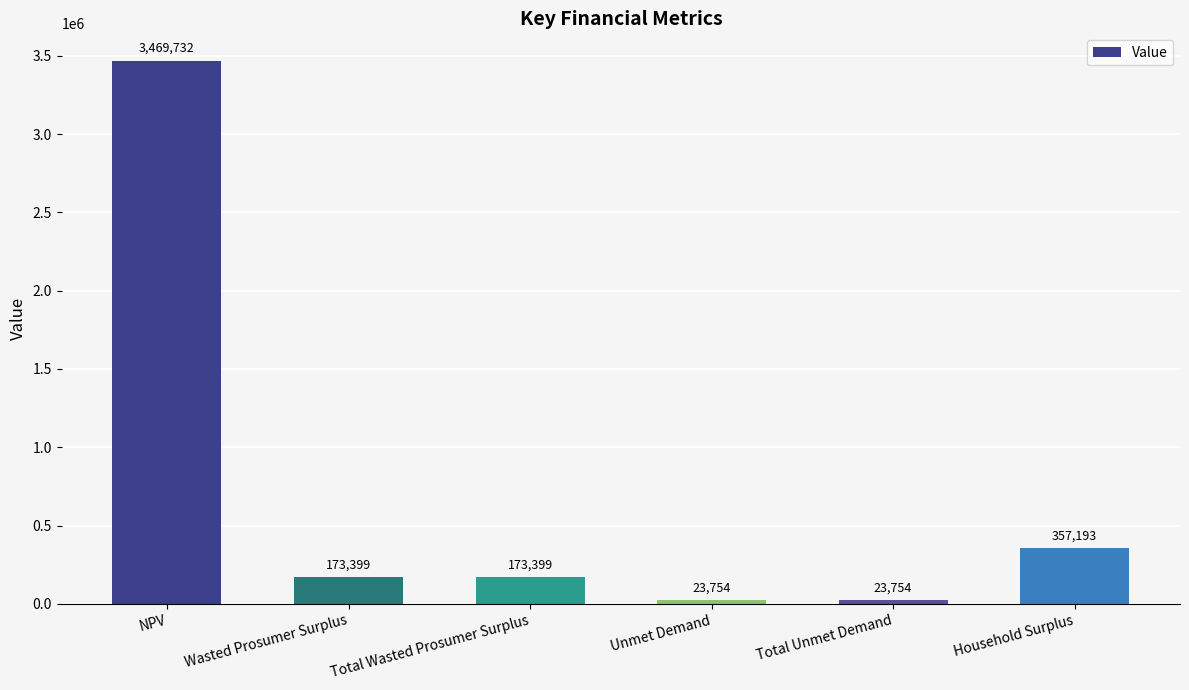

What is the greatest value displayed?

3469731.5